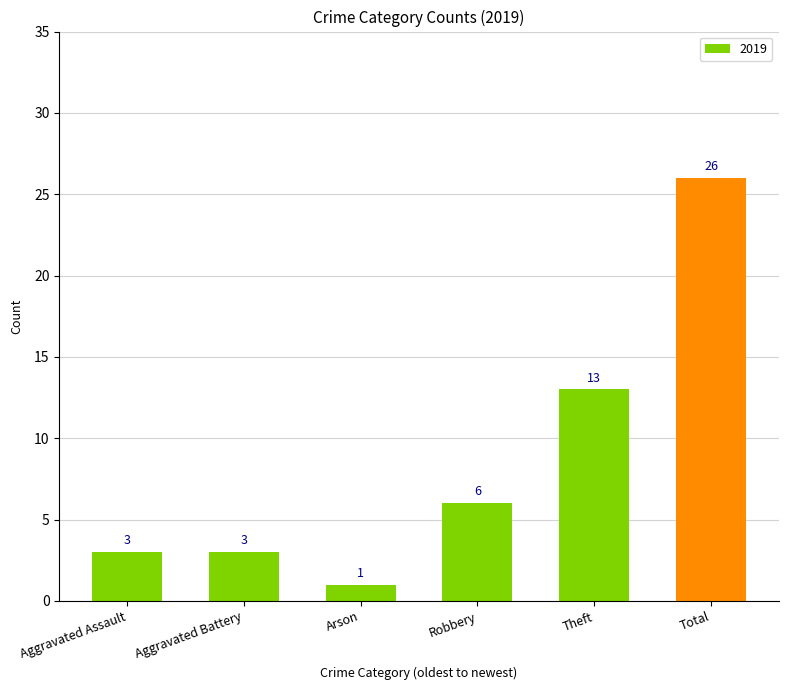

What is the change in value from Aggravated Assault to Total?

+23